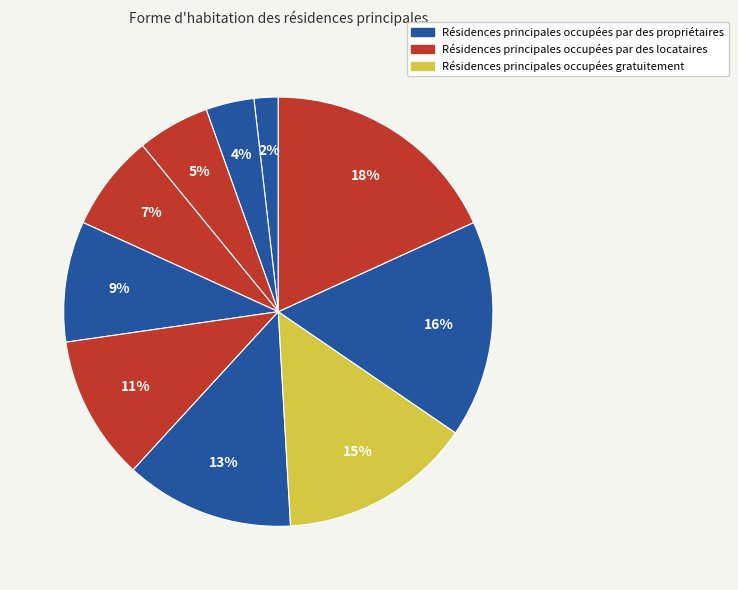

Count the number of slices in the pie.

10